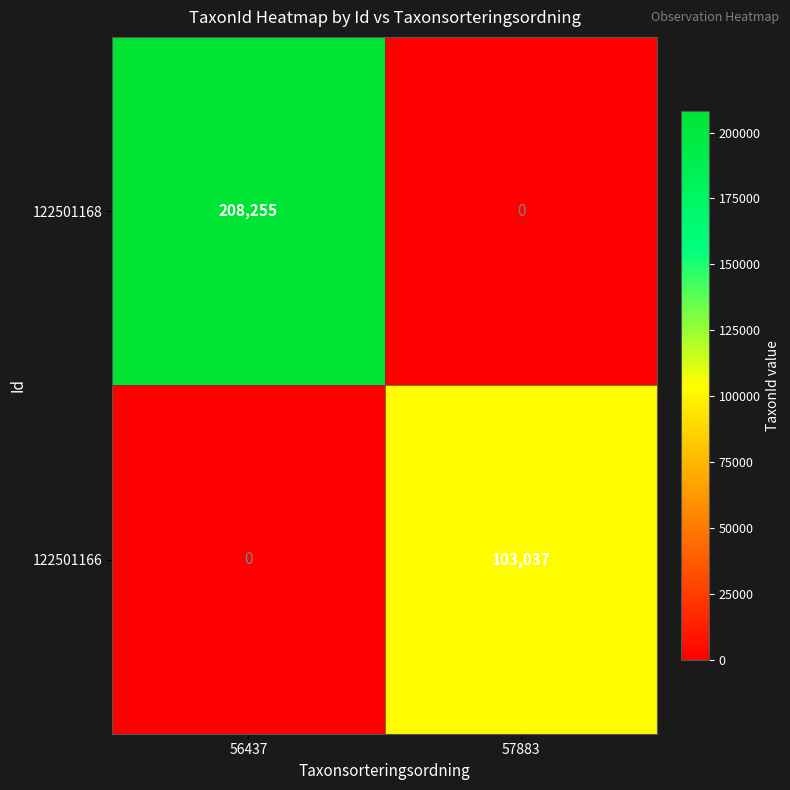

What is the difference between the highest and lowest values at 57883?

103037